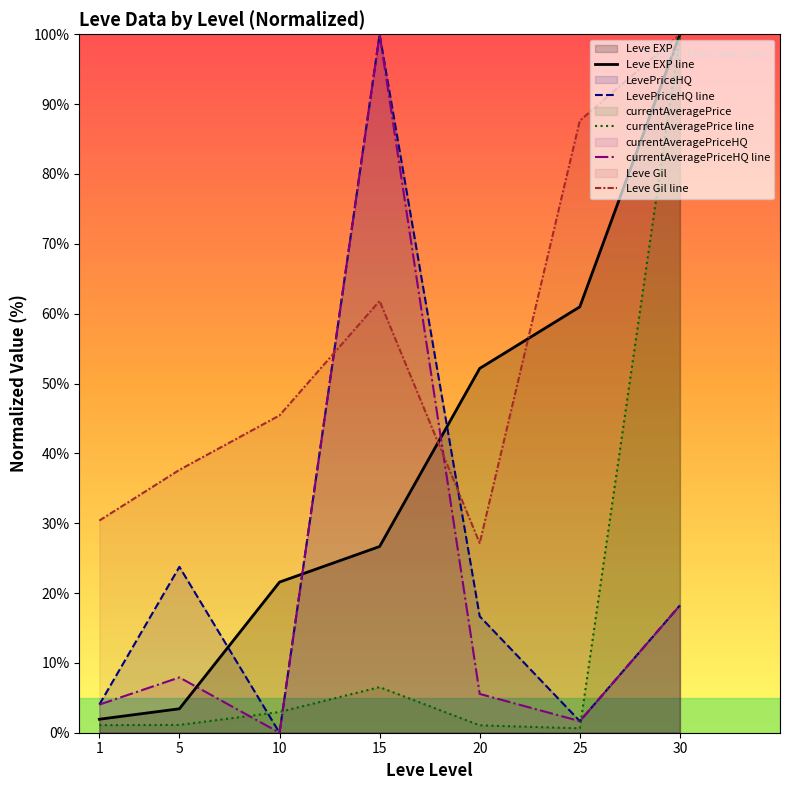

Rank the series at 15 from highest to lowest value.

LevePriceHQ line, currentAveragePriceHQ line, Leve Gil line, Leve EXP line, currentAveragePrice line